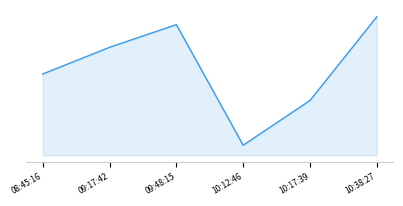

Does the chart display data point markers on the line(s)?

No